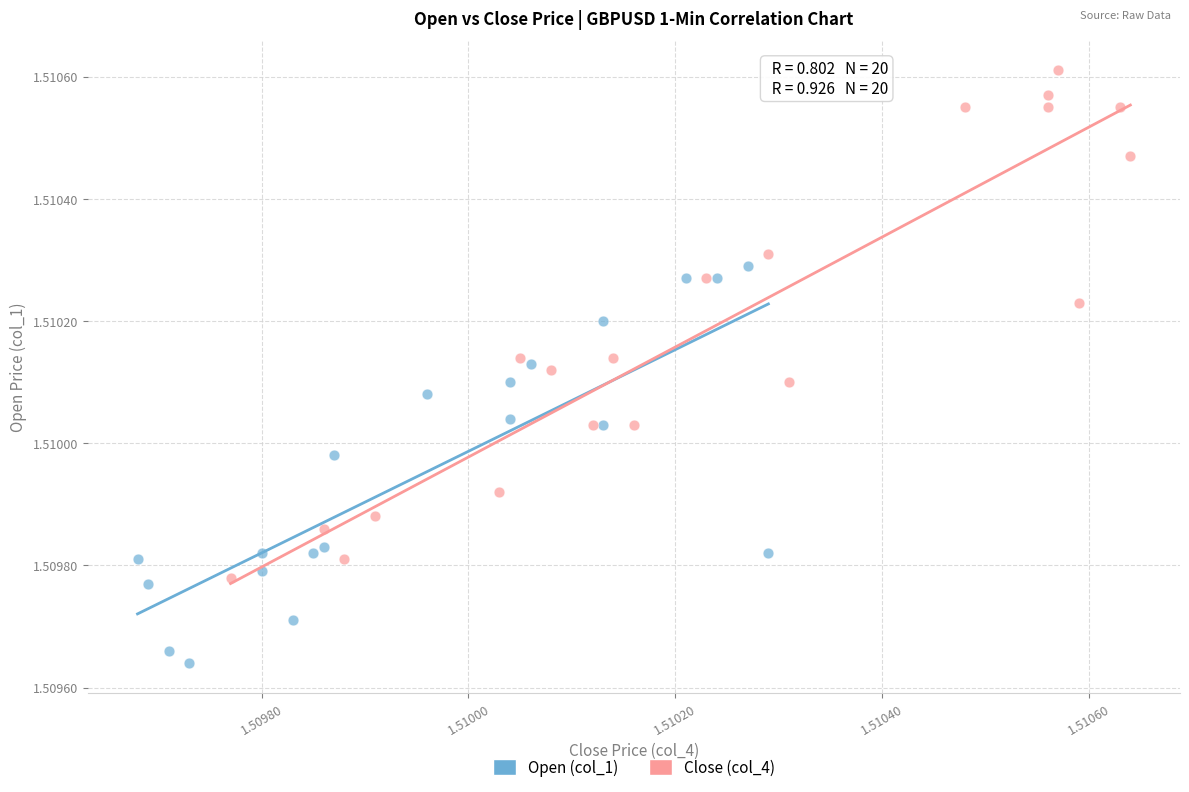

Which series has the largest Y range (max minus min)?

Close (col_4)